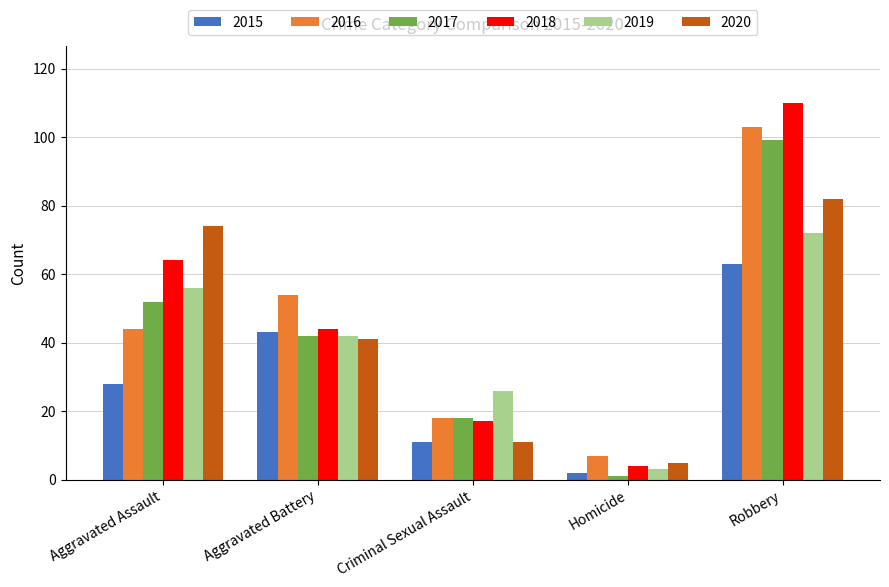

How many bars are there in each group?

6